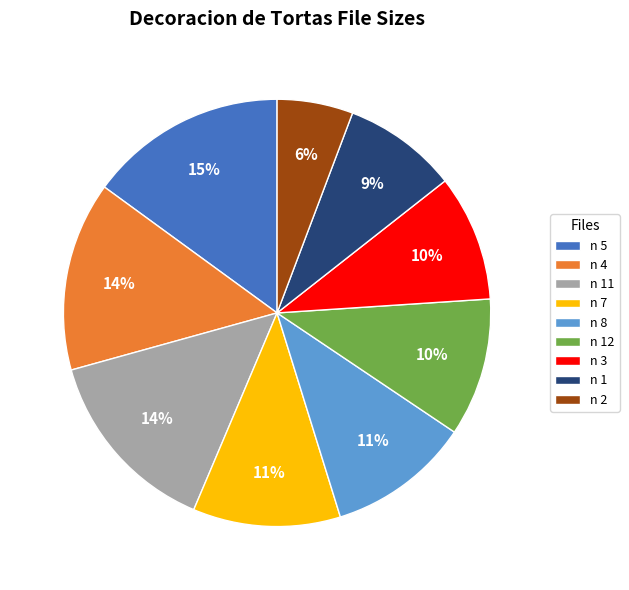

Do n 11 and n 12 together represent more than half of the pie?

No